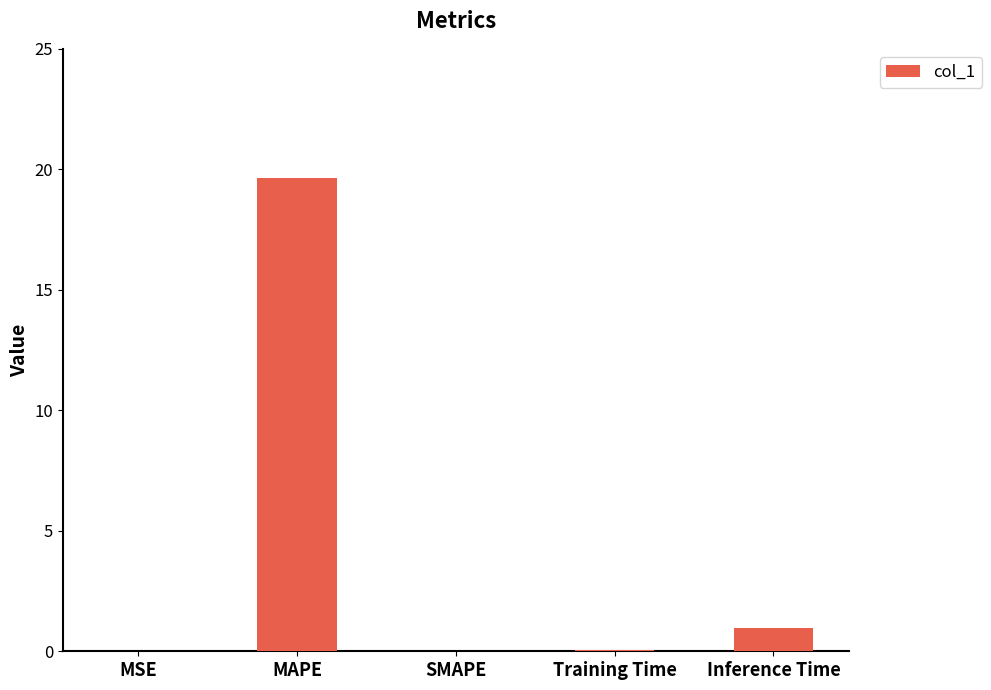

What is the average value?

4.1